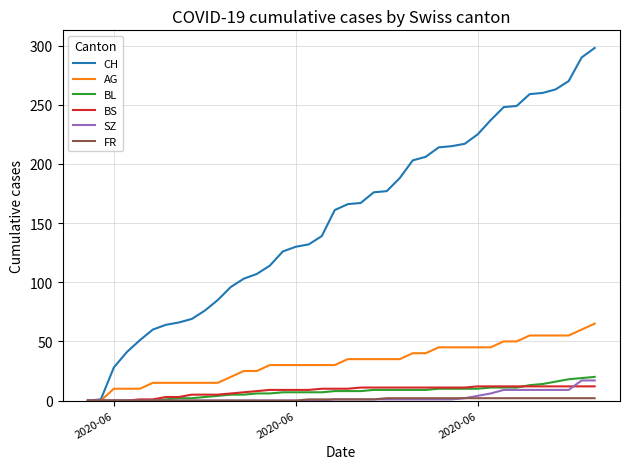

What is the maximum value for SZ?

17